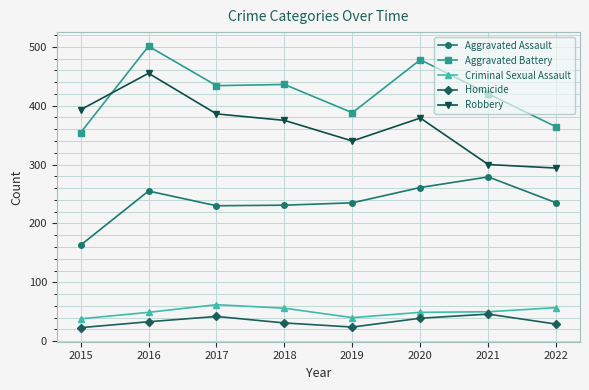

Between 2018 and 2020, which series saw the biggest shift?

Aggravated Battery